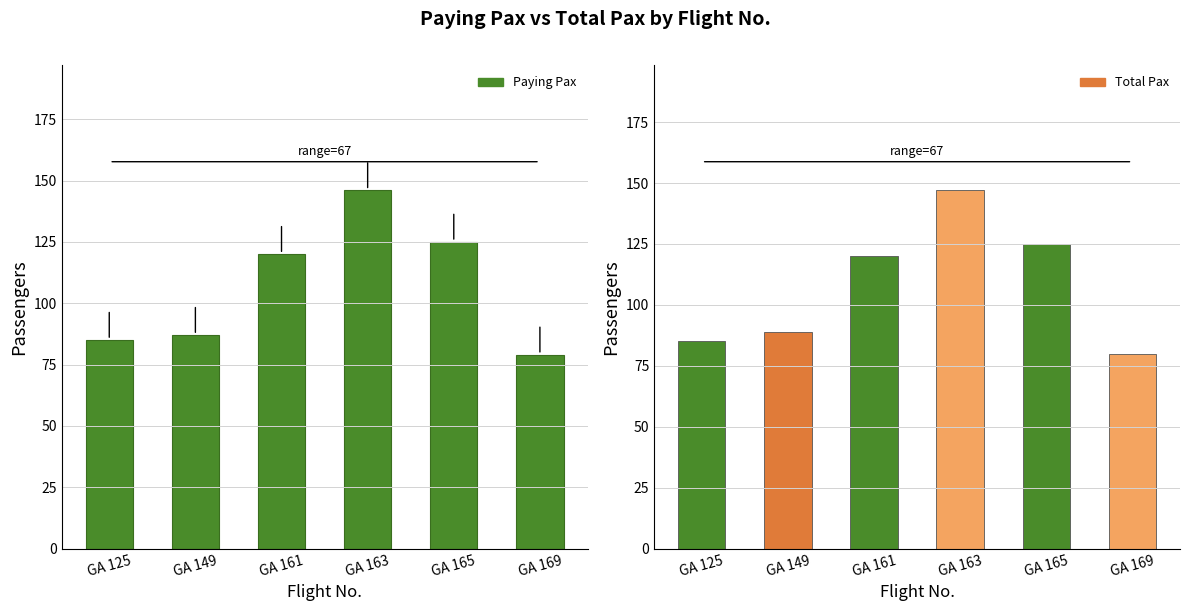

The value at GA 125 is 85. True or false?

True